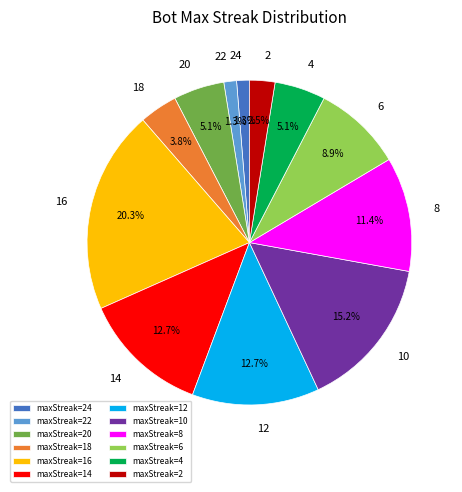

Which has a higher value, maxStreak=2 or maxStreak=22?

maxStreak=2